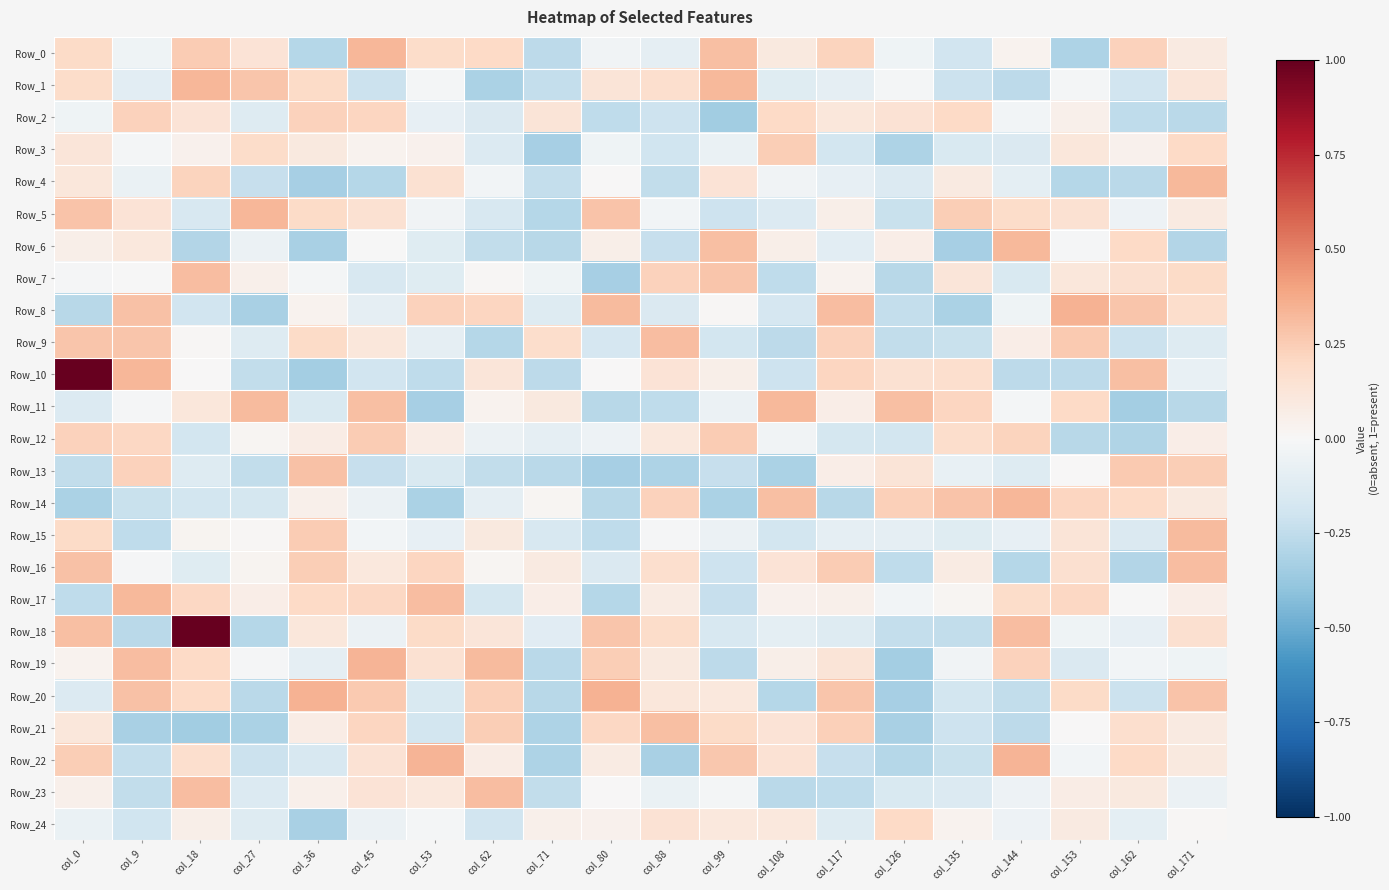

Which series has the largest range (max minus min)?

Row_10